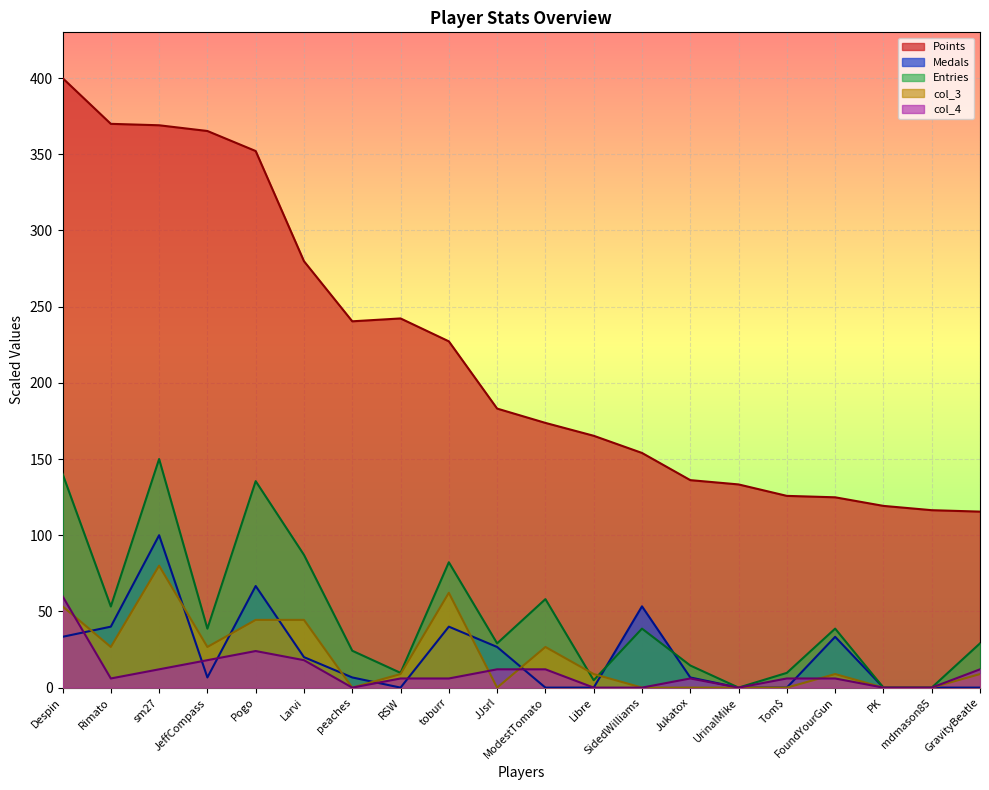

The Medals series shows 0.0 at Libre. True or false?

True